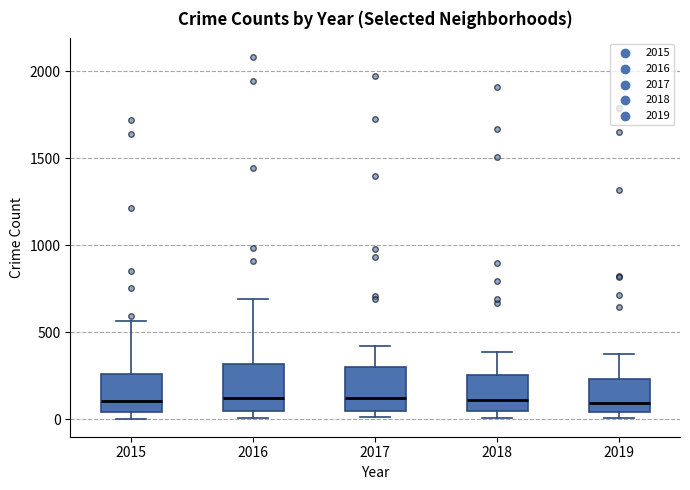

Reading left to right, transcribe this box plot: for each box, give where its median line is, the range the box spans, and where its two whiskers end, as read against the y-axis. The values are not printed on the chart, so give them approximately, as read against the axis.

2015: median 100, box 50 to 250, whiskers 0 to 550
2016: median 150, box 50 to 300, whiskers 0 to 700
2017: median 100, box 50 to 300, whiskers 0 to 400
2018: median 100, box 50 to 250, whiskers 0 to 400
2019: median 100, box 50 to 250, whiskers 0 to 400